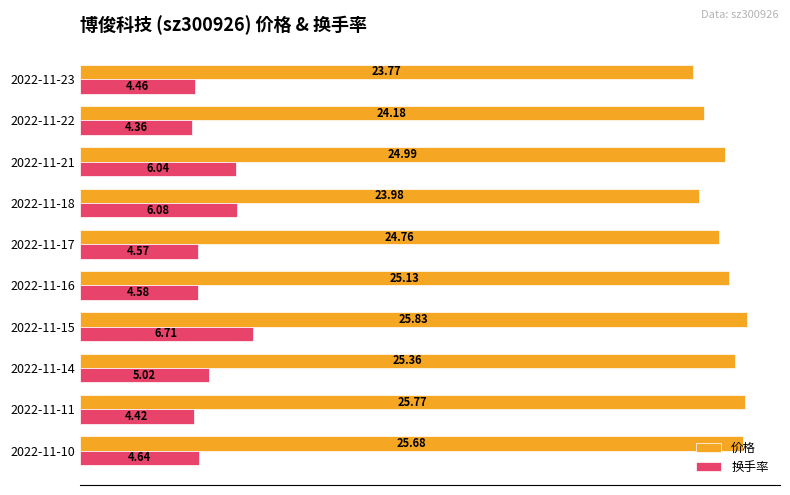

Which series has the widest spread of values?

换手率